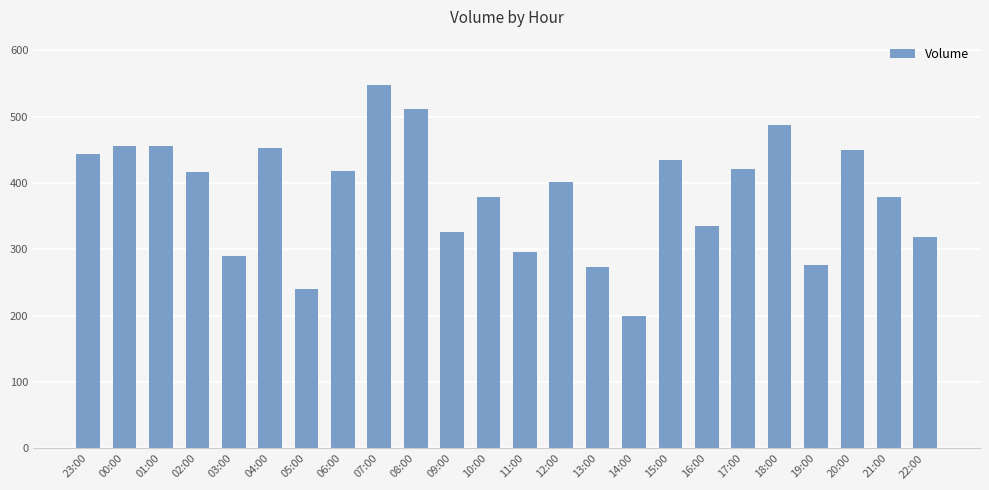

The value at 12:00 is 198. True or false?

False